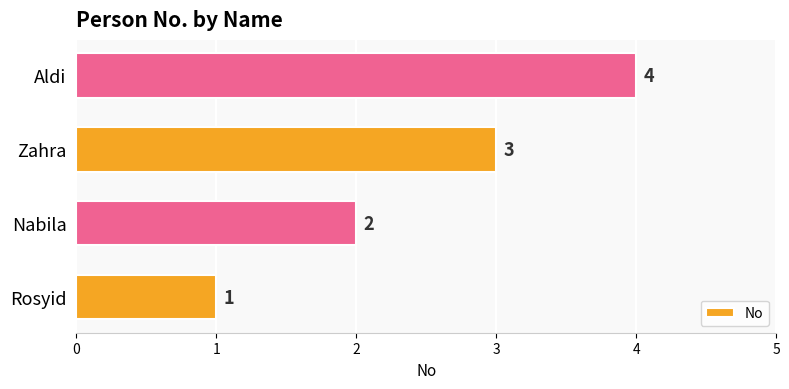

Read the value at Aldi.

4